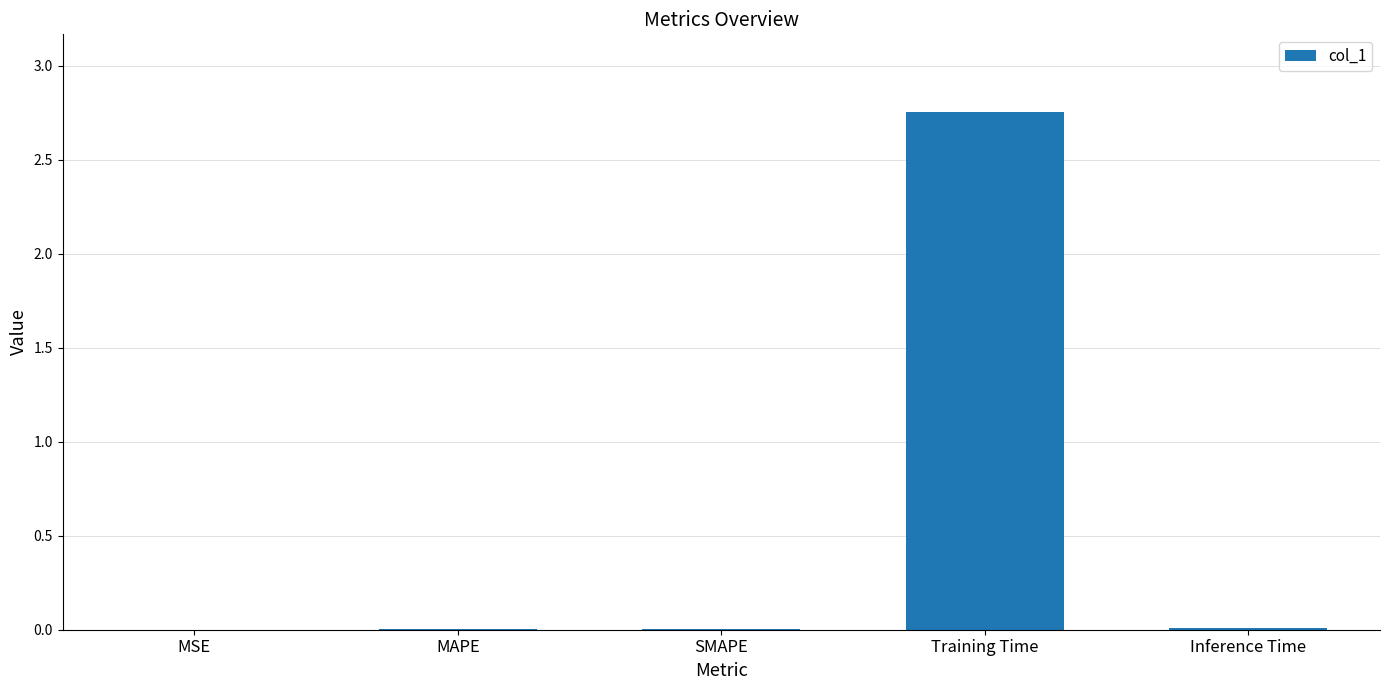

Which label corresponds to the largest value in the chart?

Training Time